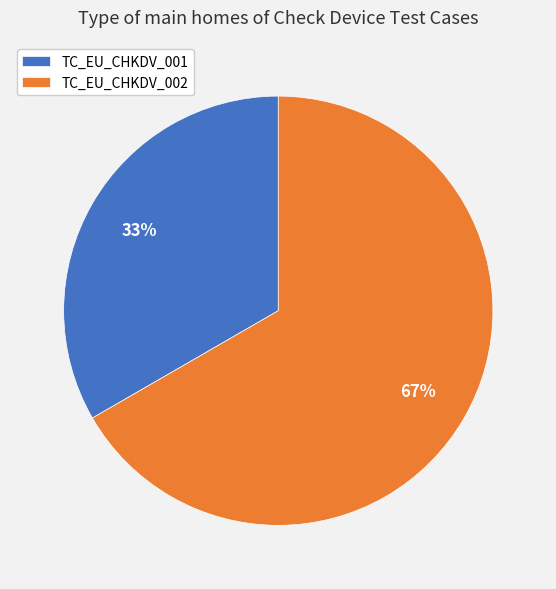

Do TC_EU_CHKDV_001 and TC_EU_CHKDV_002 together represent more than half of the pie?

Yes